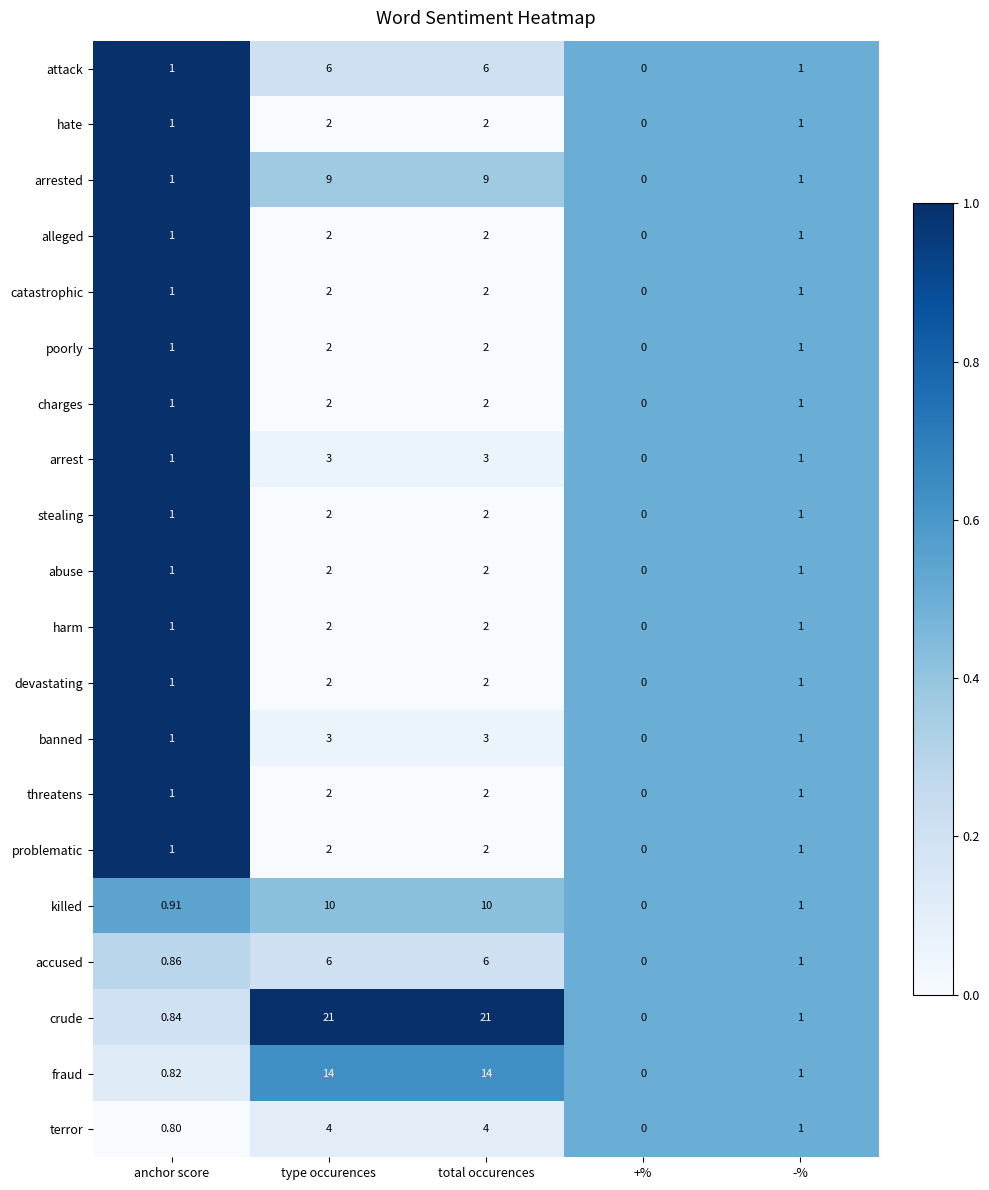

Which category has the lowest value in the poorly series?

+%